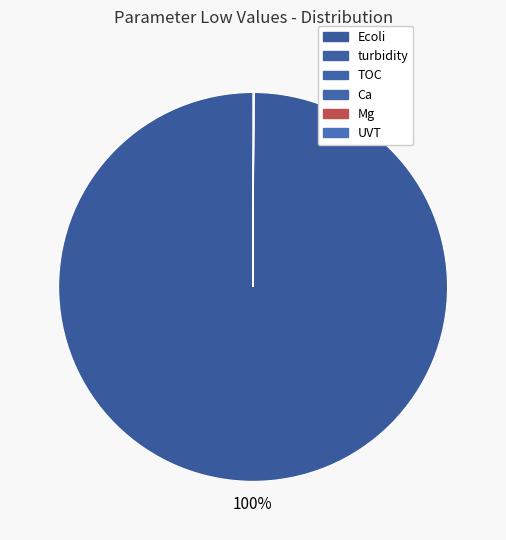

True or false: turbidity accounts for 6% of the total.

False